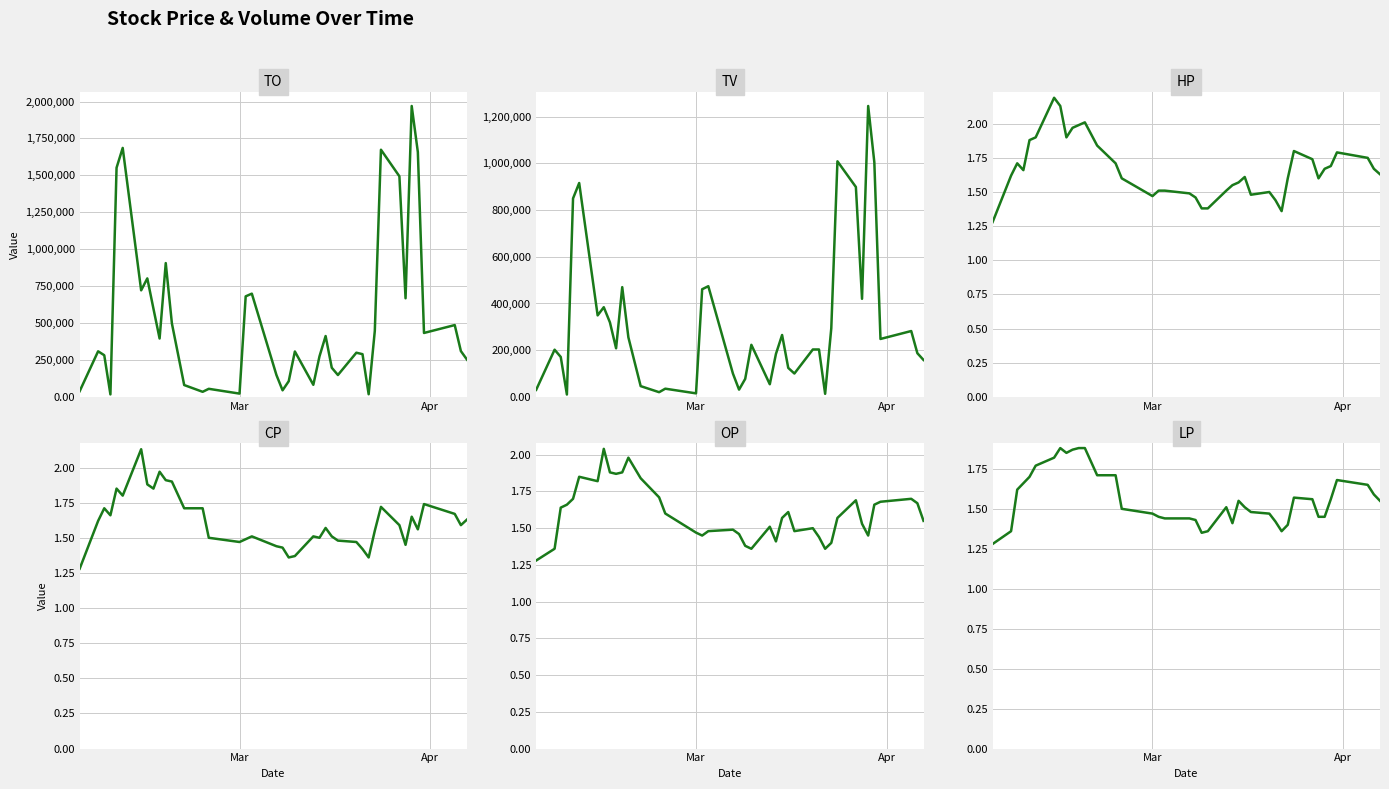

True or false: TO and TV intersect in this chart.

False